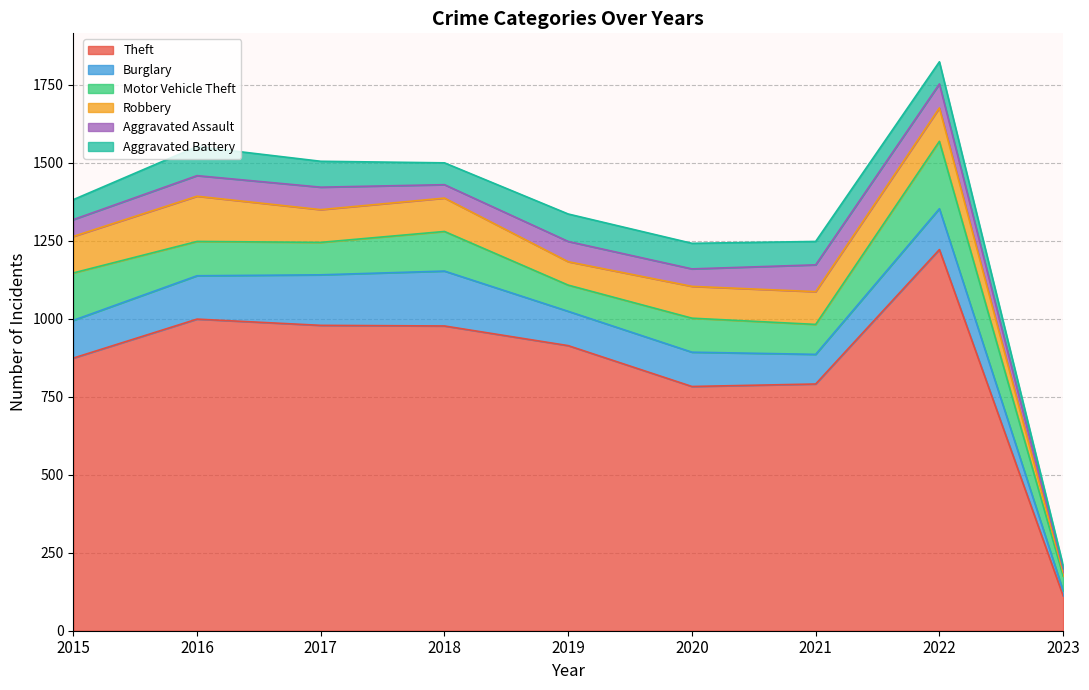

True or false: Burglary and Aggravated Battery cross at least once.

False